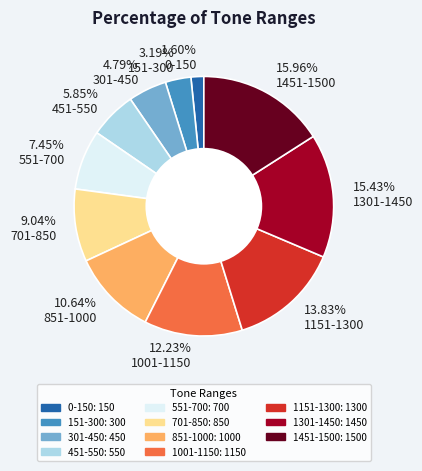

Is there any slice that represents more than half of the pie?

No